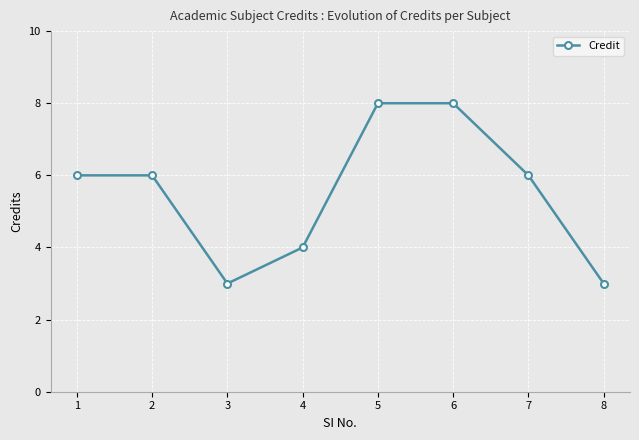

How many lines are shown in the chart?

1